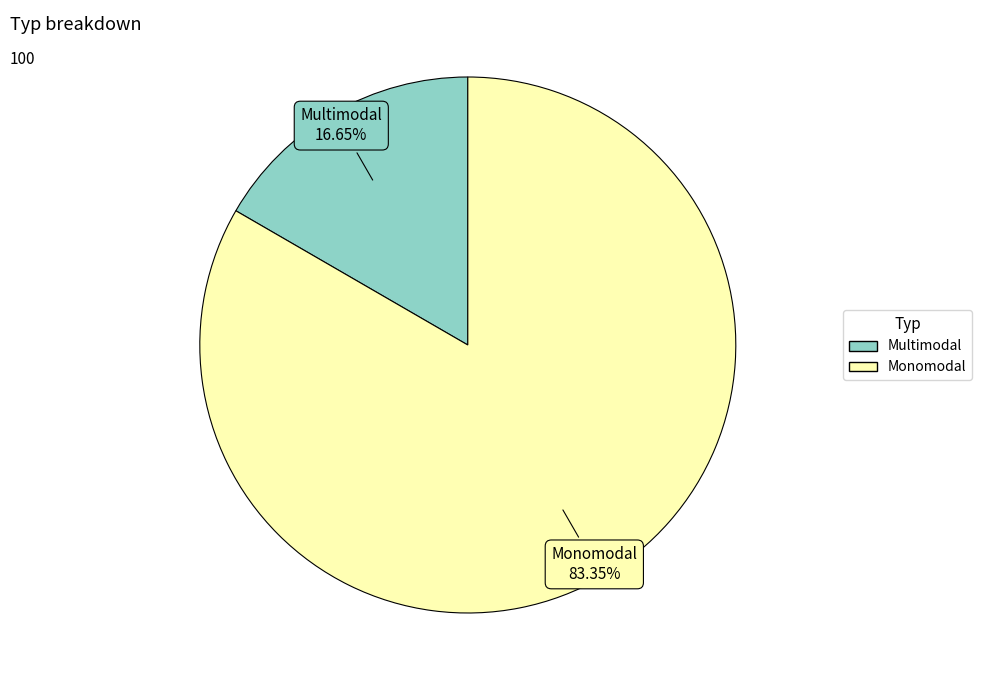

Is it true that Monomodal is 73% of the pie?

False